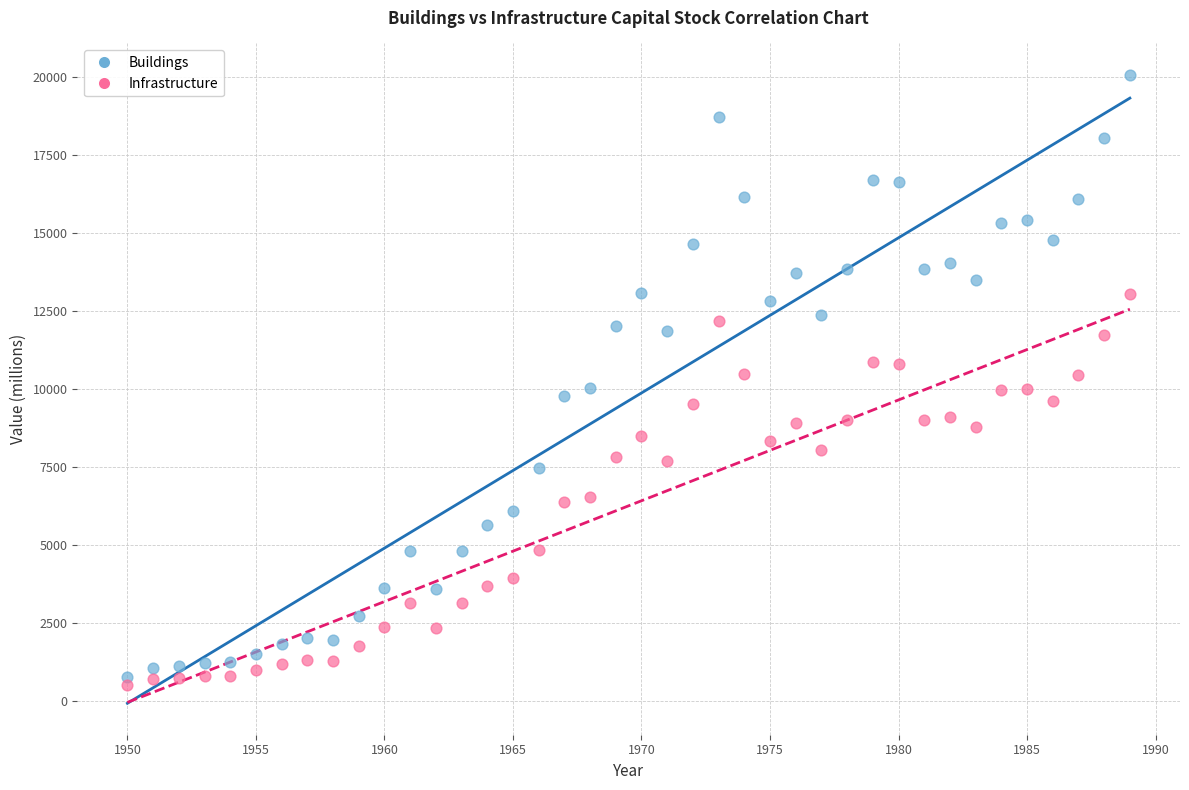

What are all the series names shown in the legend?

Buildings, Infrastructure